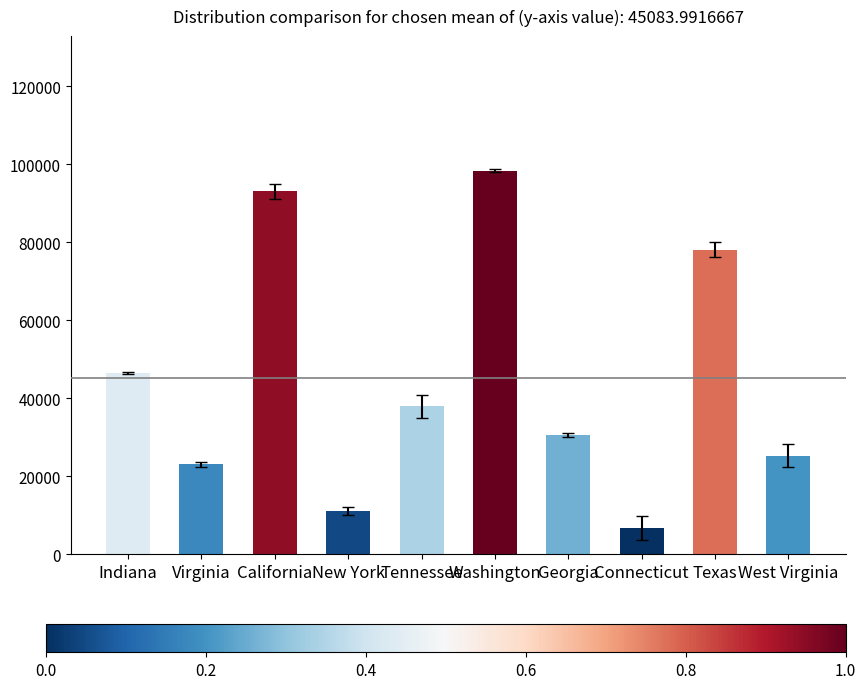

What is the difference between the maximum and minimum values?

91672.0